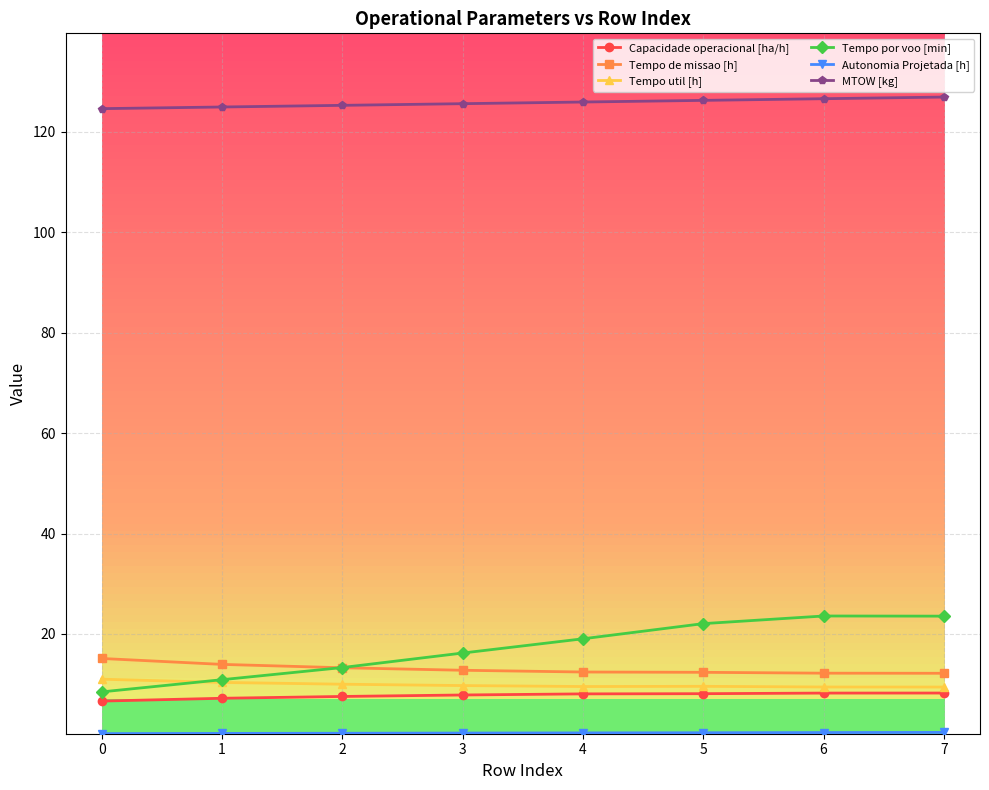

Is the value of Tempo util [h] at 5 greater than the value of Tempo por voo [min] at 7?

No